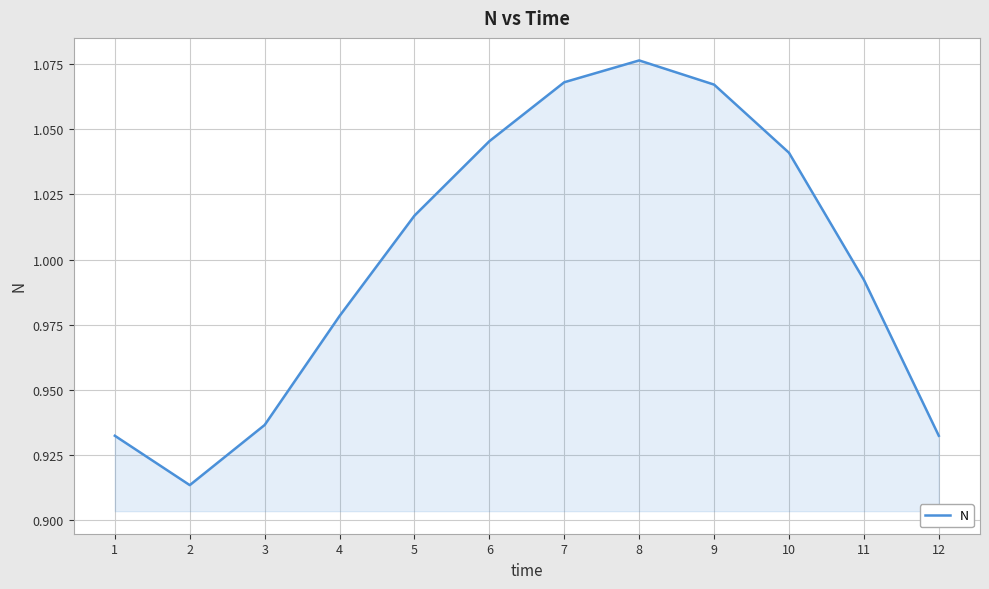

What is the difference between the maximum and minimum values?

0.2